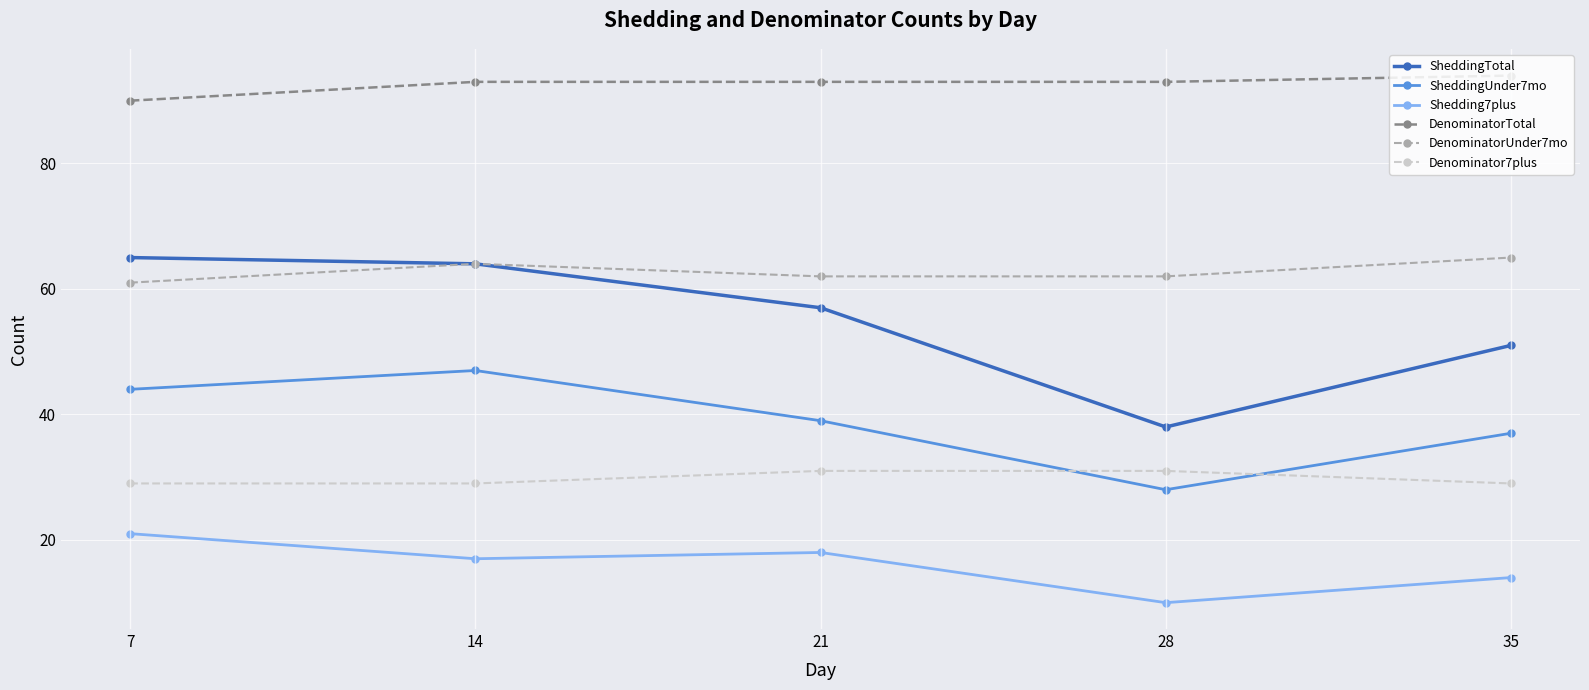

What is the greatest value displayed?

94